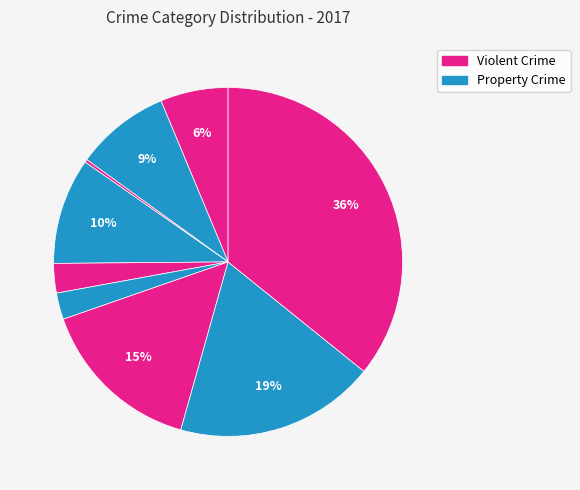

Count the number of slices in the pie.

9